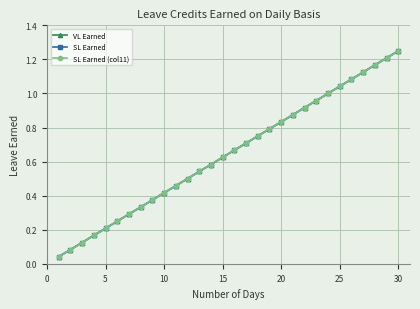

Which series has the widest spread of values?

VL Earned